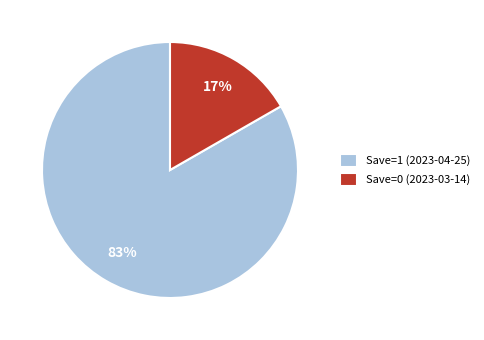

To the nearest percent, what percentage of the pie is Save=1 (2023-04-25)?

83%